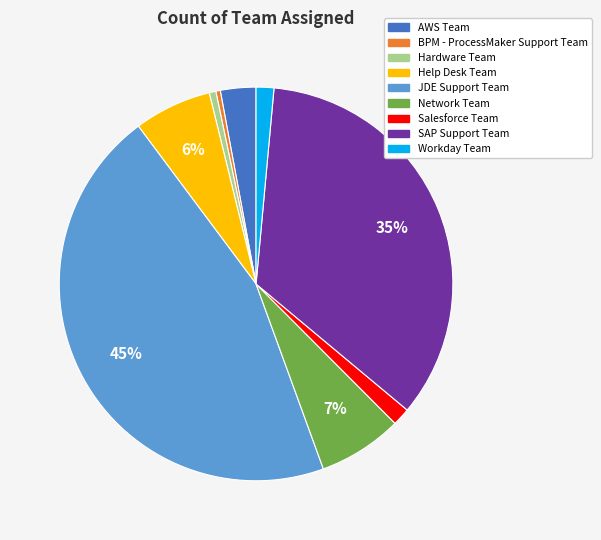

Approximately how many times larger is the value at Help Desk Team compared to Network Team?

0.9